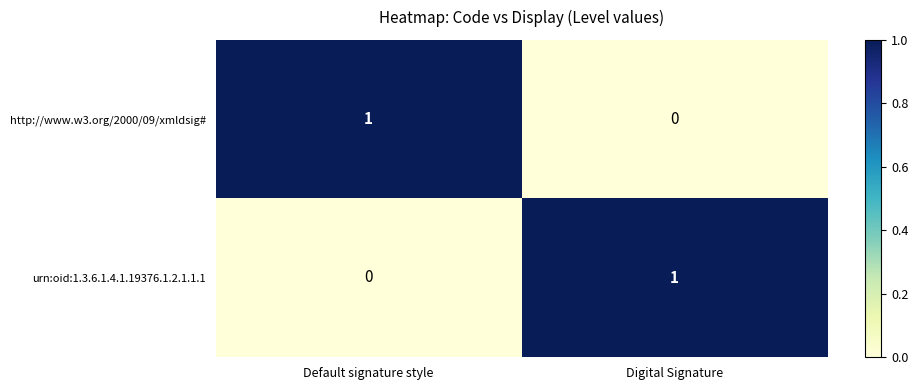

What is the difference between the highest and lowest values at Default signature style?

1